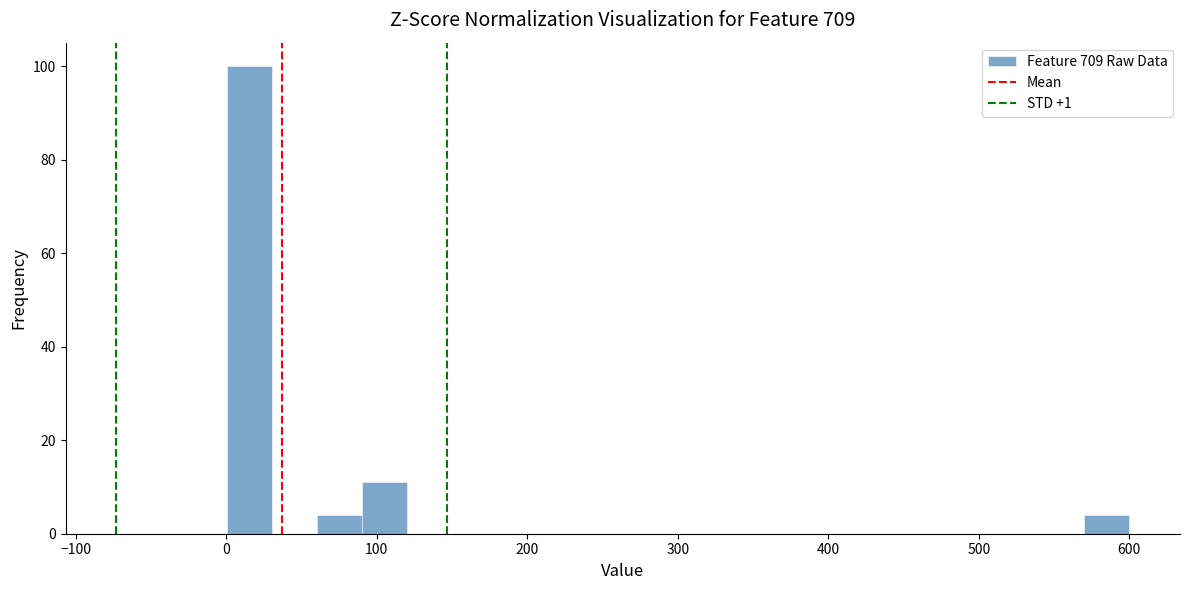

Around what value on the x-axis is the tallest bar? Give the approximate position of its centre, as read against the axis.

20